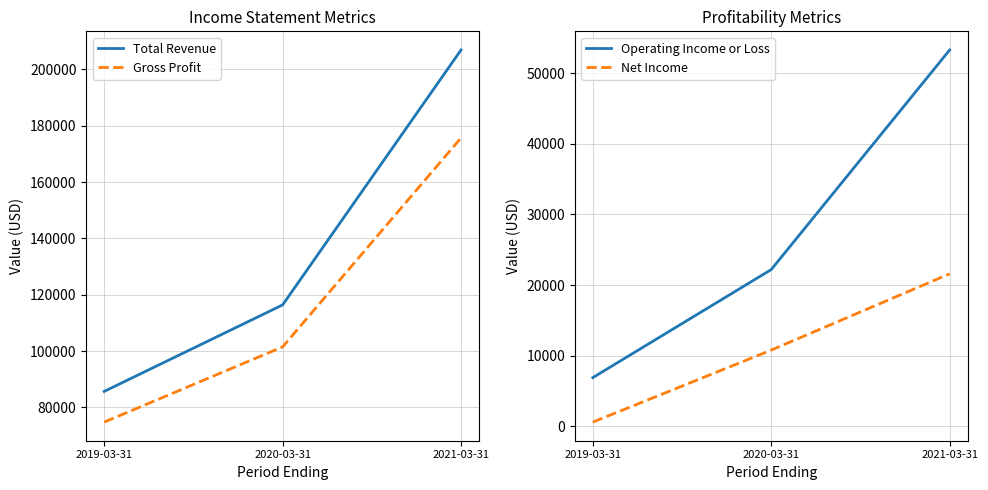

At how many categories does at least one series exceed 114106?

2